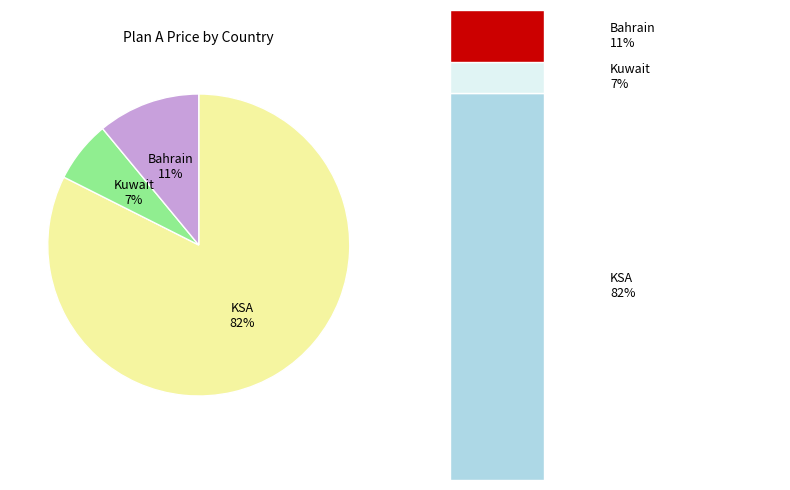

Which slice represents more than half of the pie?

KSA